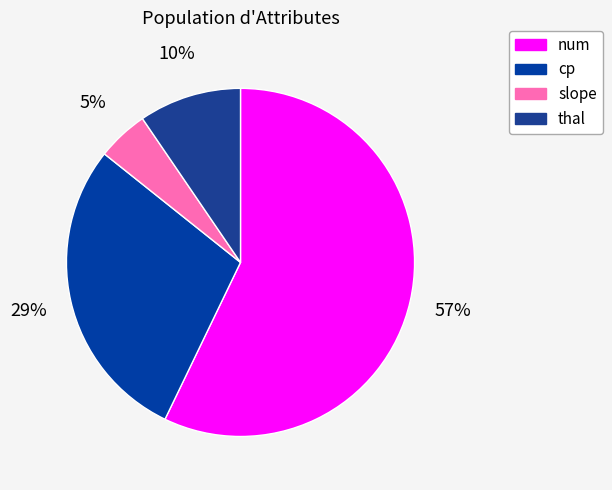

How many slices are in this pie chart?

4